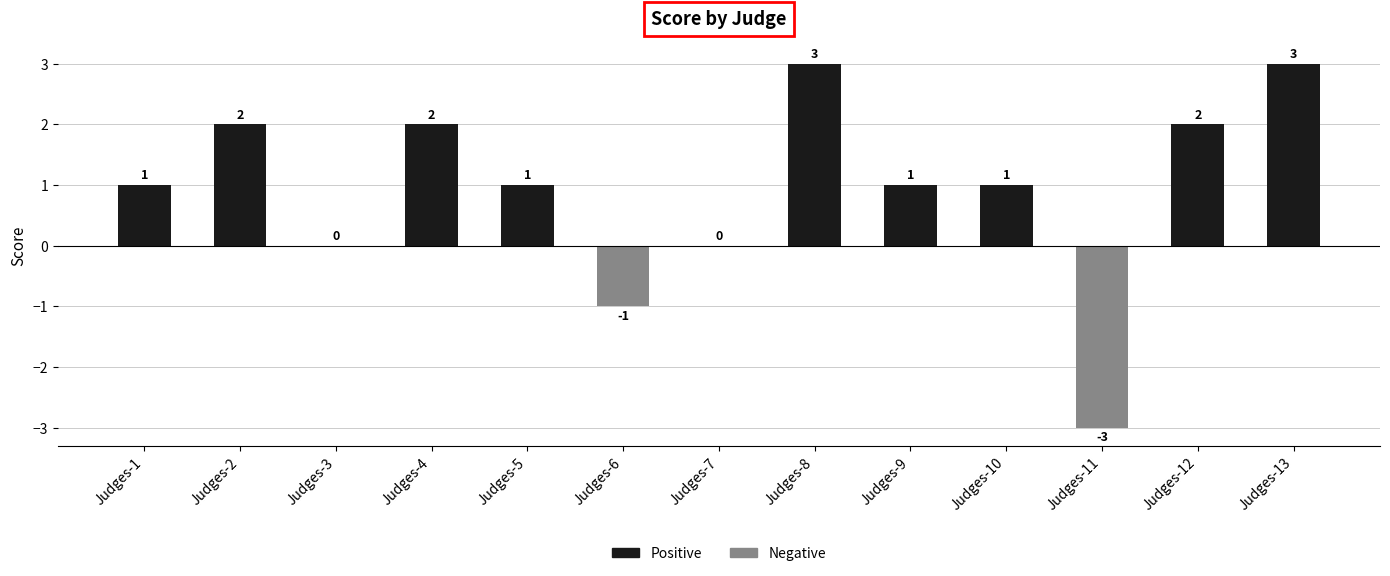

What is the maximum value shown in the chart?

3.0